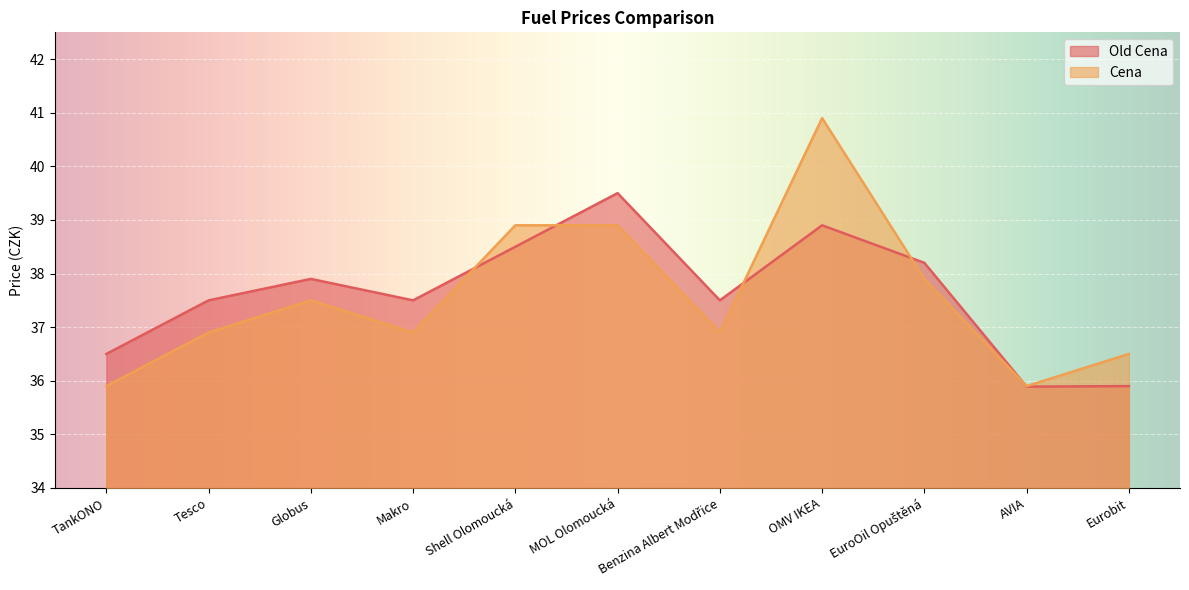

What is the total value across all series at Benzina Albert Modřice?

74.4